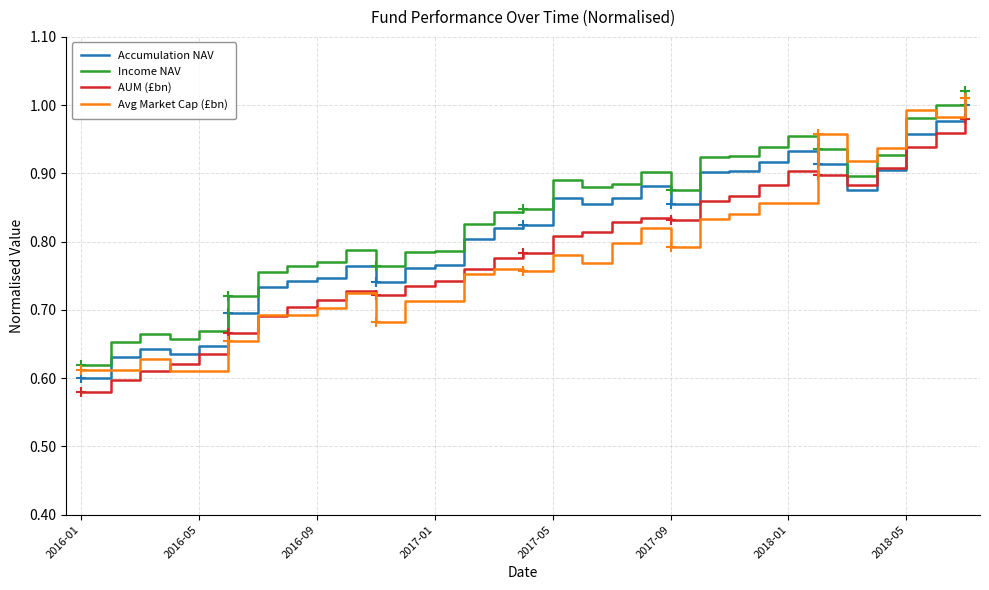

Where is Accumulation NAV nearest to the value 0?

2016-01